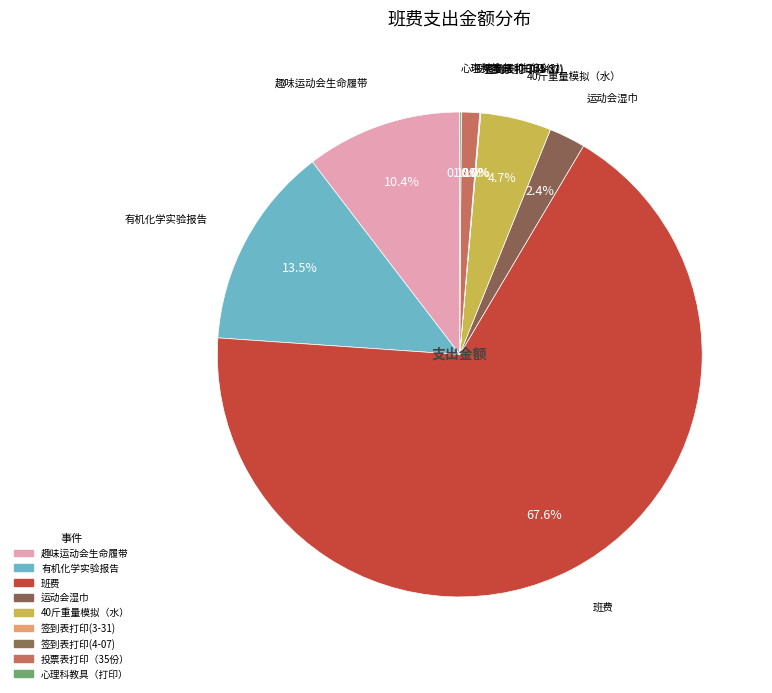

True or false: 班费 accounts for 68% of the total.

True